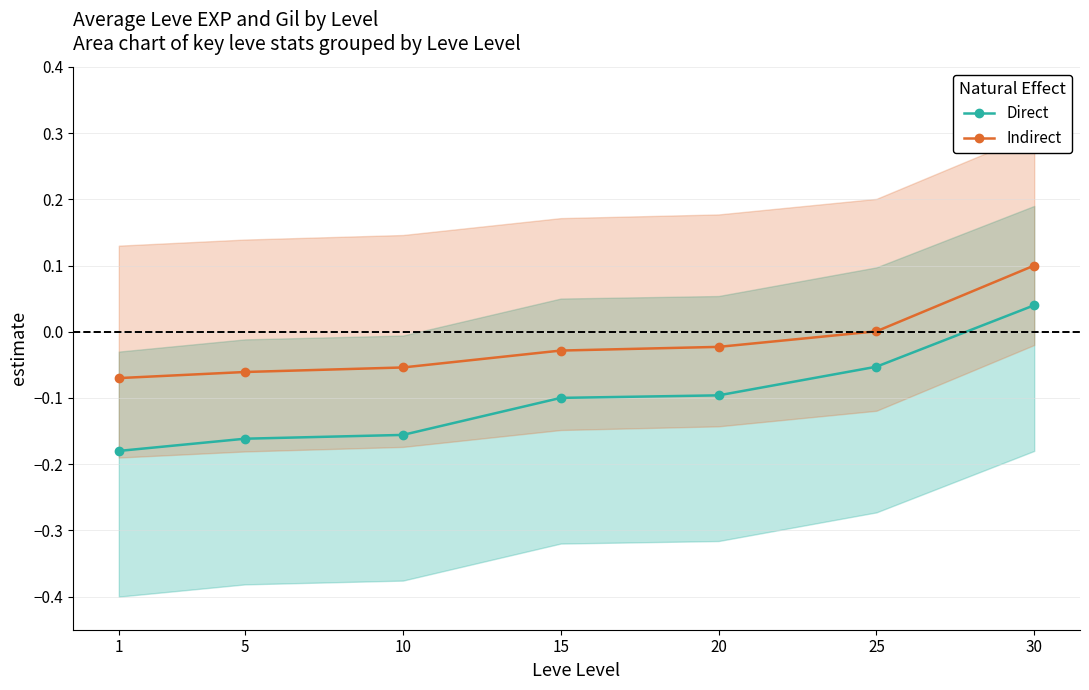

How many values in Indirect are below zero?

5